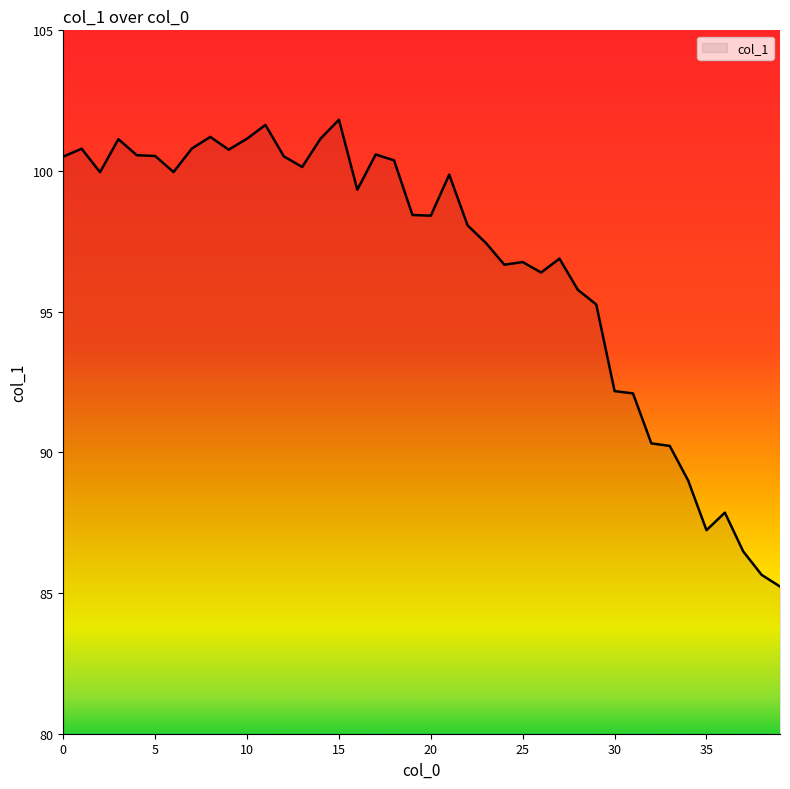

What is the difference between the maximum and minimum values?

16.6